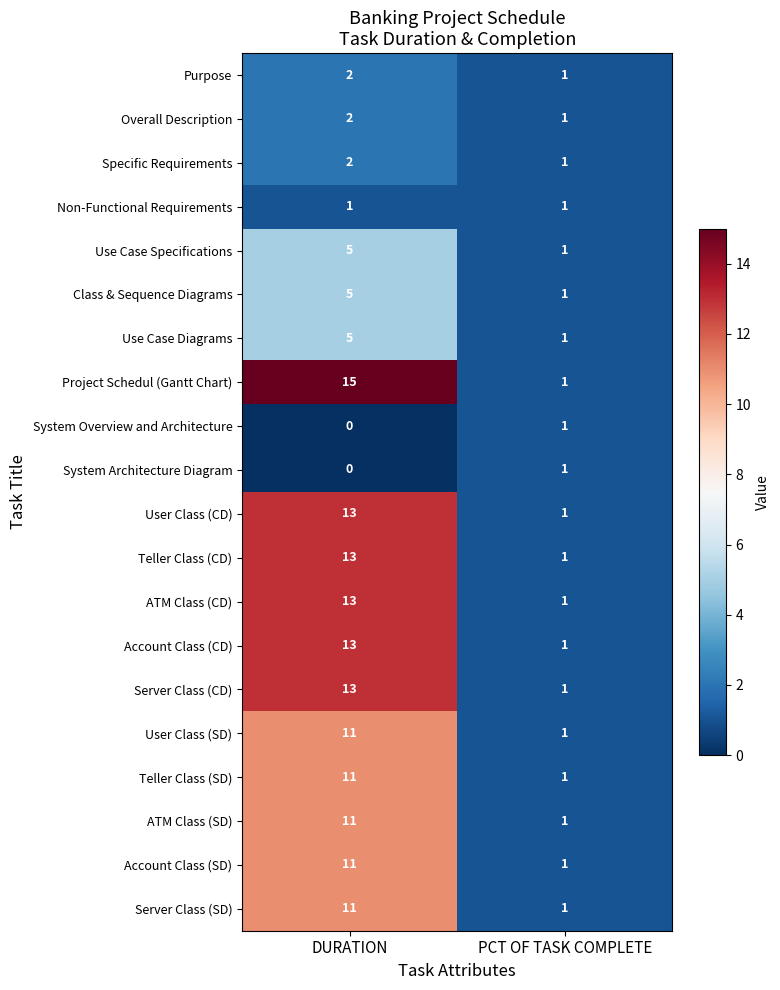

The Class & Sequence Diagrams series shows 2 at PCT OF TASK COMPLETE. True or false?

False